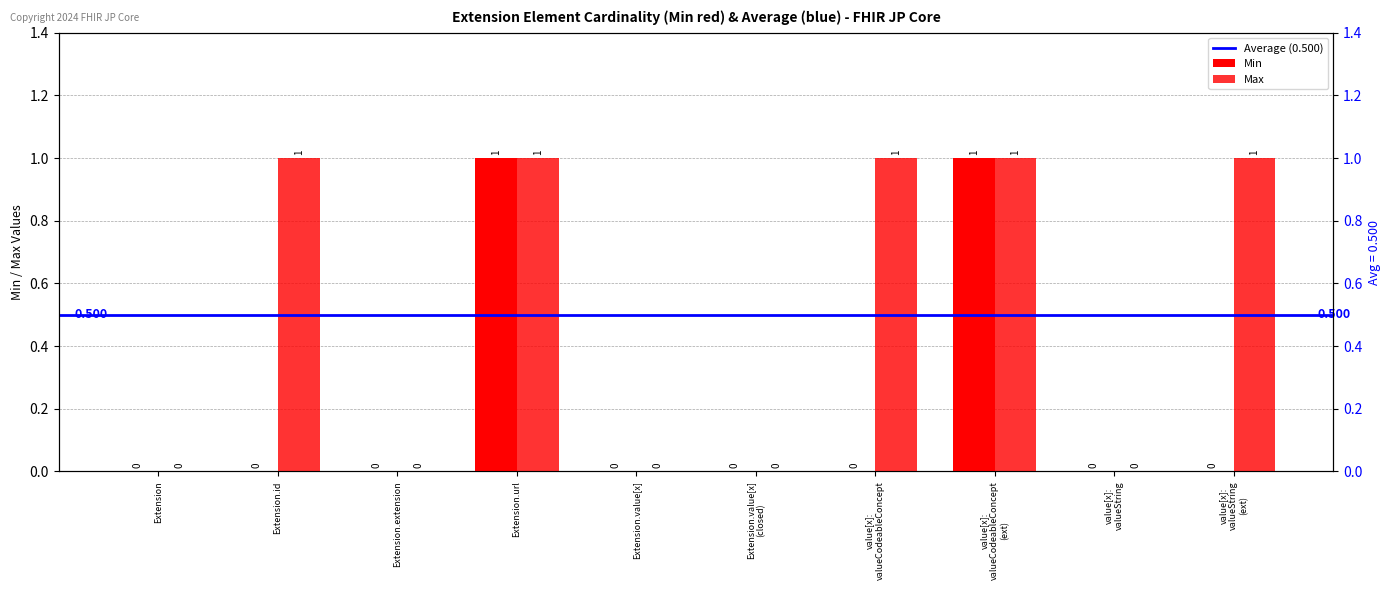

What position from the left is value[x]:
valueCodeableConcept?

7